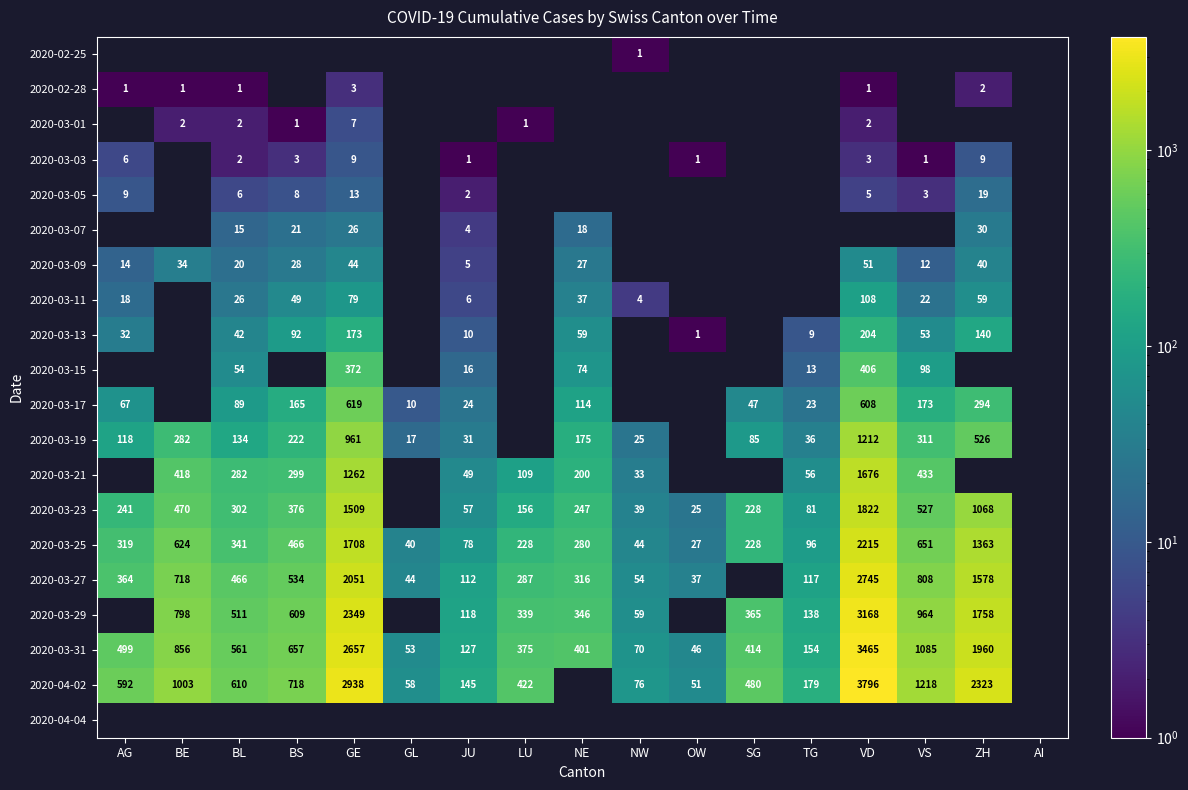

The 2020-03-09 series shows 11 at BL. True or false?

False